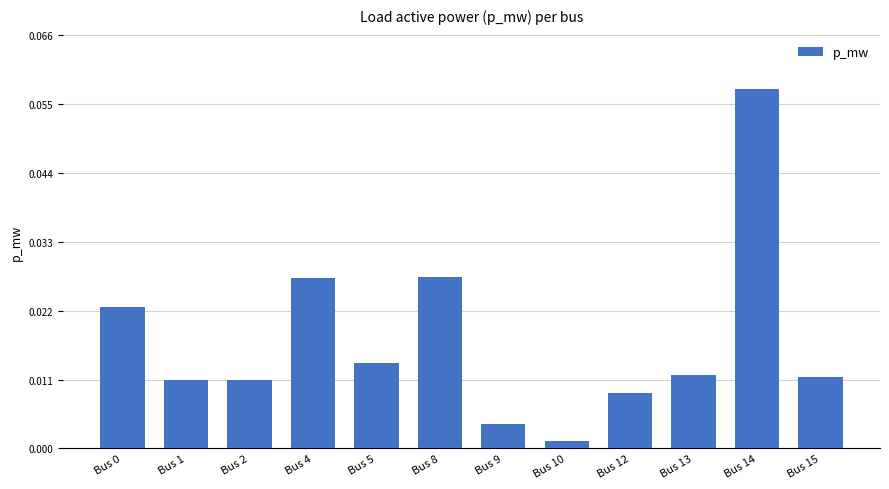

Which label corresponds to the smallest value in the chart?

Bus 10